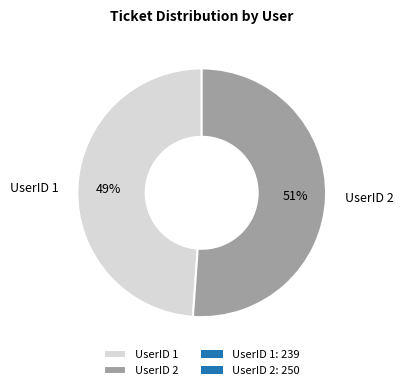

What is the largest slice in the pie chart?

UserID 2